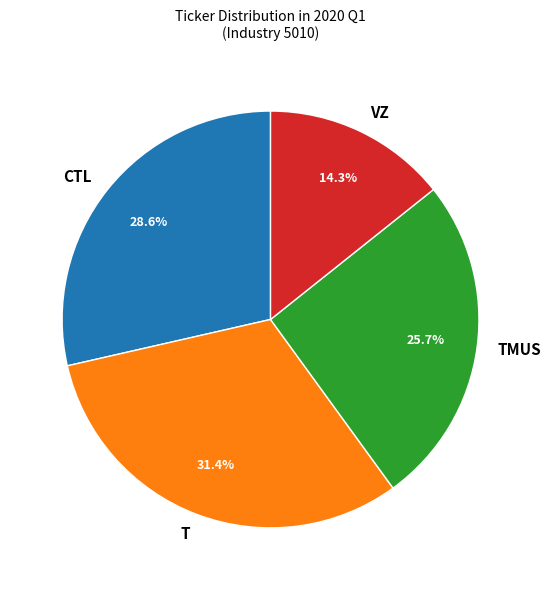

What is the total percentage of VZ and TMUS?

40.0%